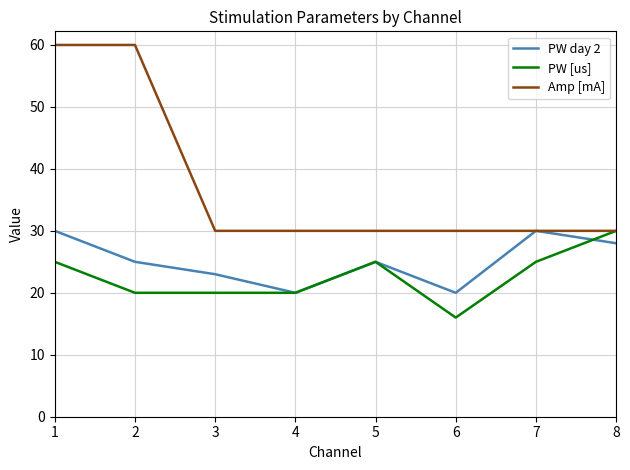

What is the minimum value shown in the chart?

16